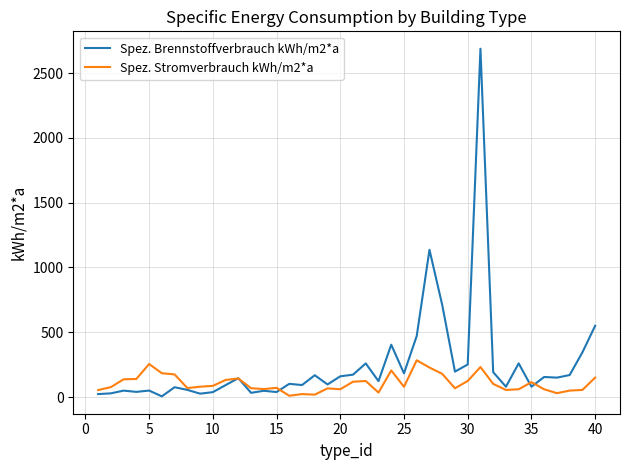

List the series in order of their overall mean, highest first.

Spez. Brennstoffverbrauch kWh/m2*a, Spez. Stromverbrauch kWh/m2*a